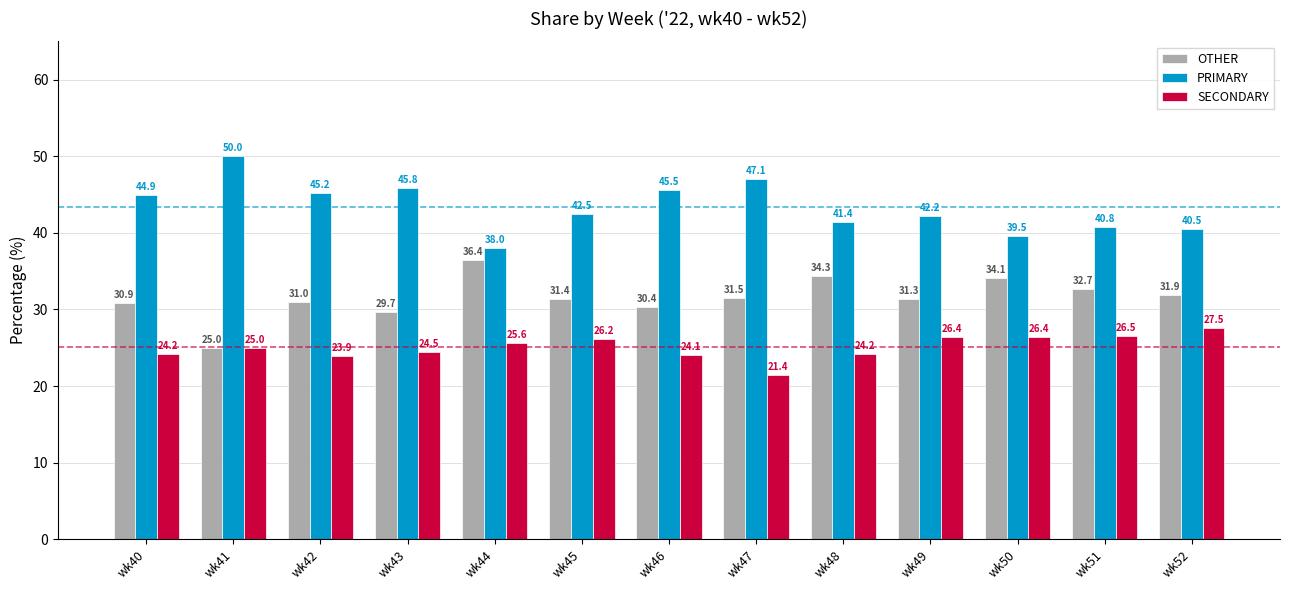

What is the difference between the second highest and minimum values in the SECONDARY series?

5.1